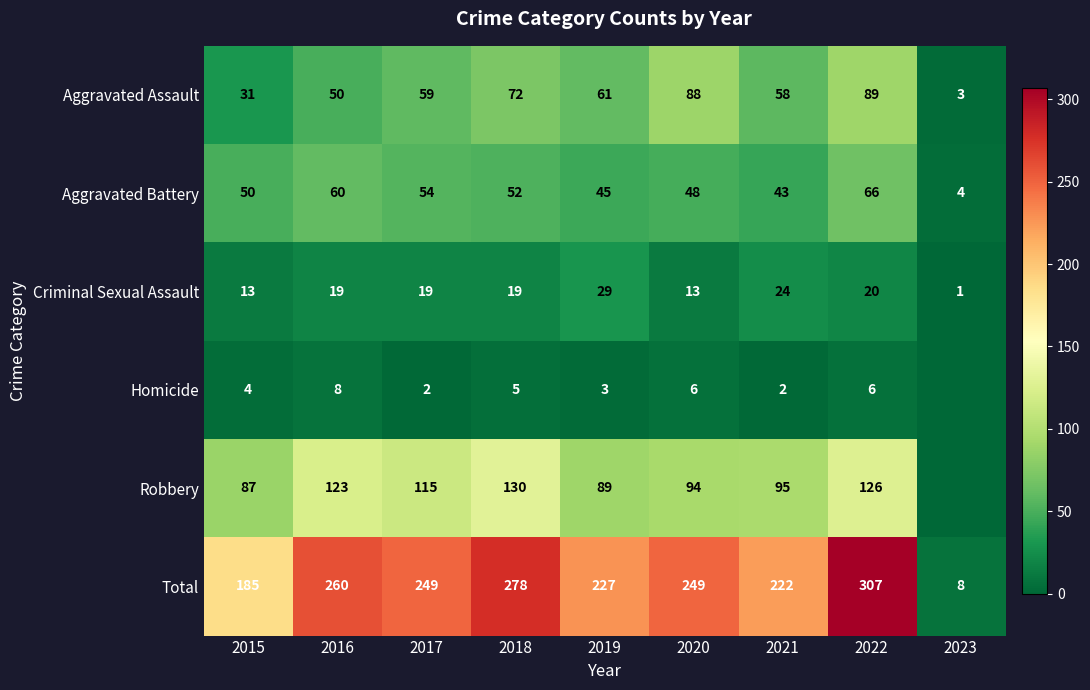

Between 2016 and 2018, which series saw the biggest shift?

Aggravated Assault